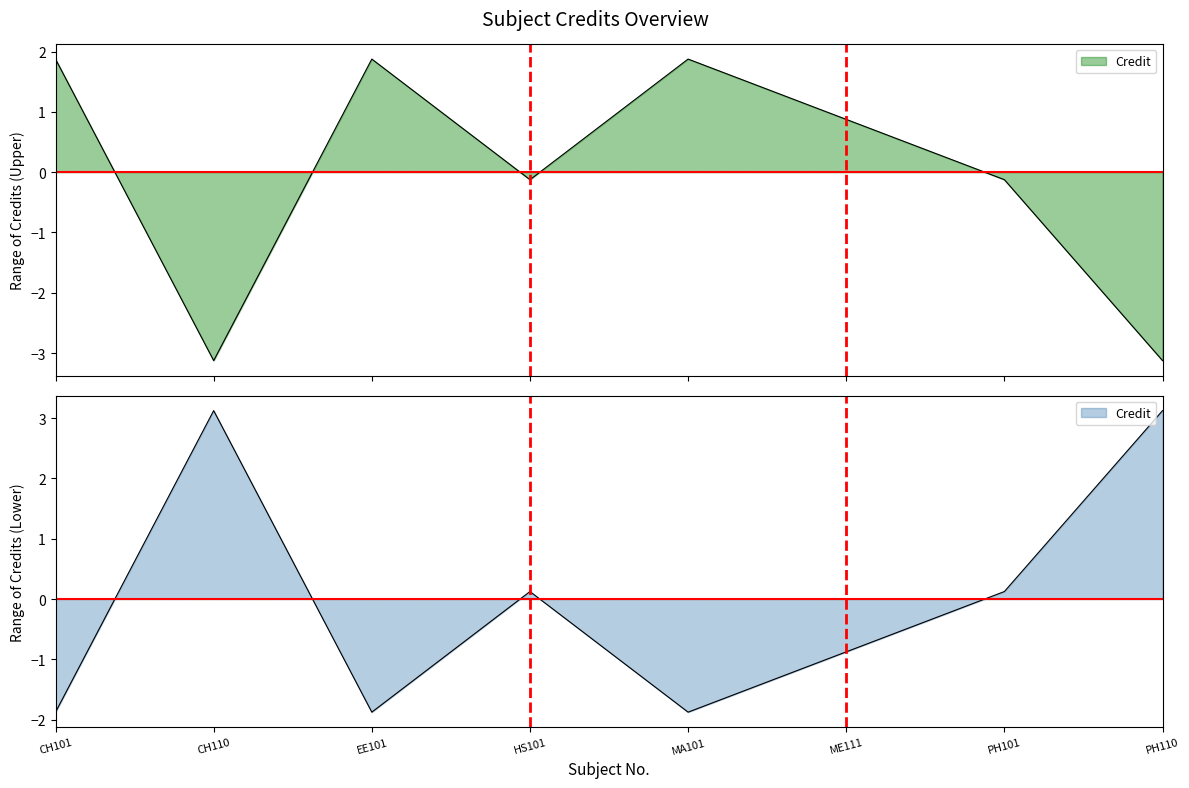

How many data points are above 0?

4